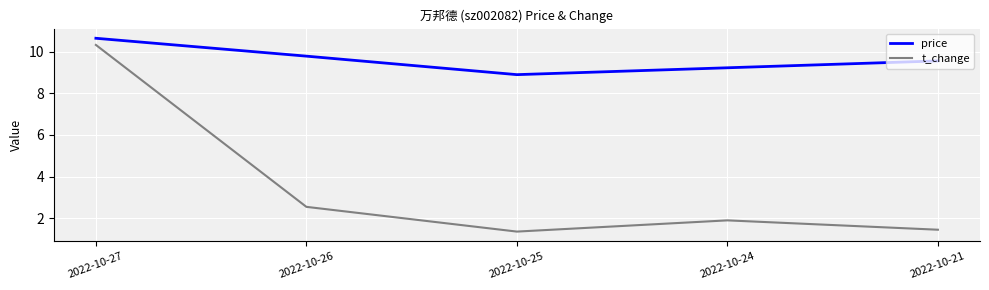

True or false: price has a value of 15.9 at 2022-10-25.

False